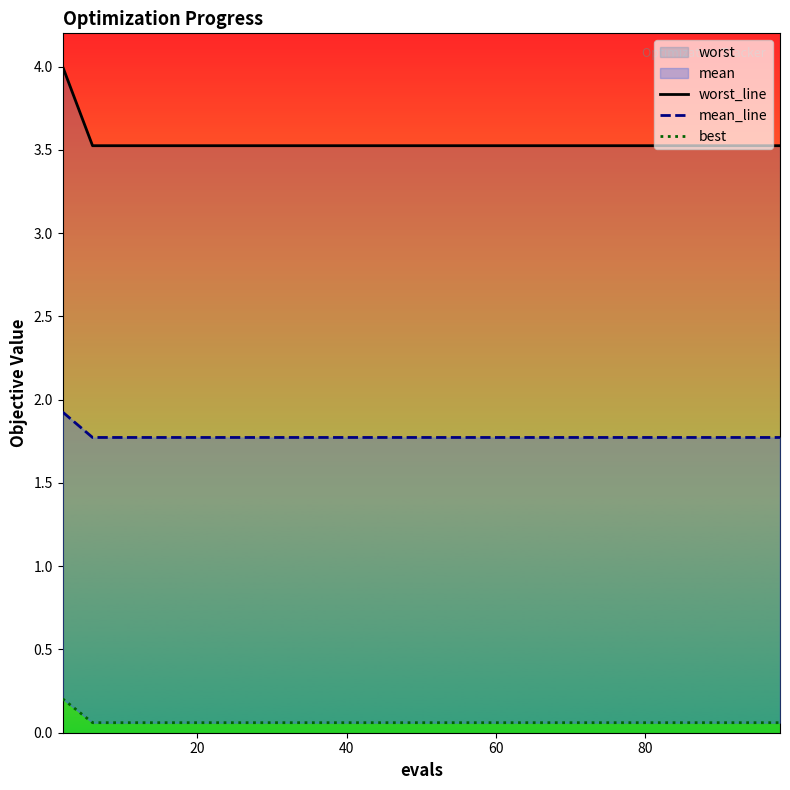

How many lines are shown in the chart?

3